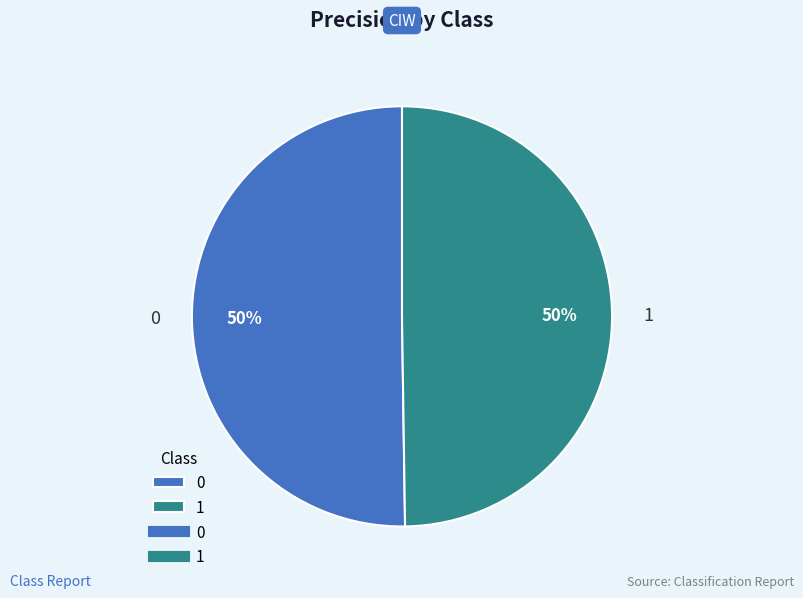

The 1 slice represents 50% of the pie. True or false?

True